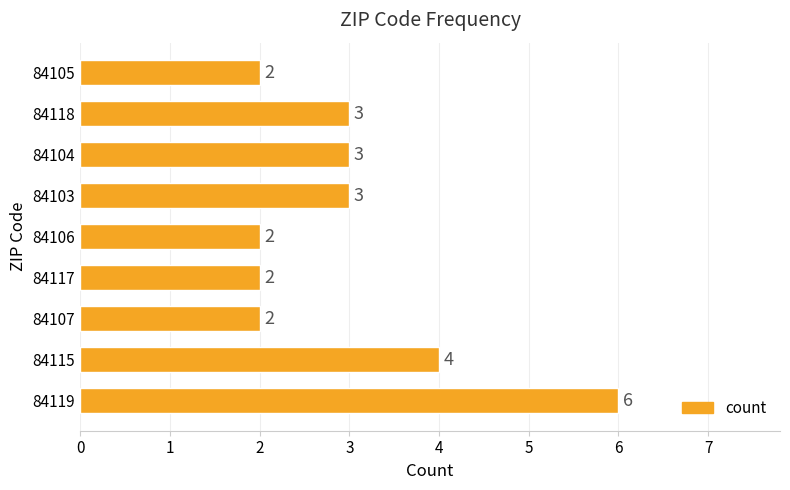

Does the chart contain stacked bars?

No